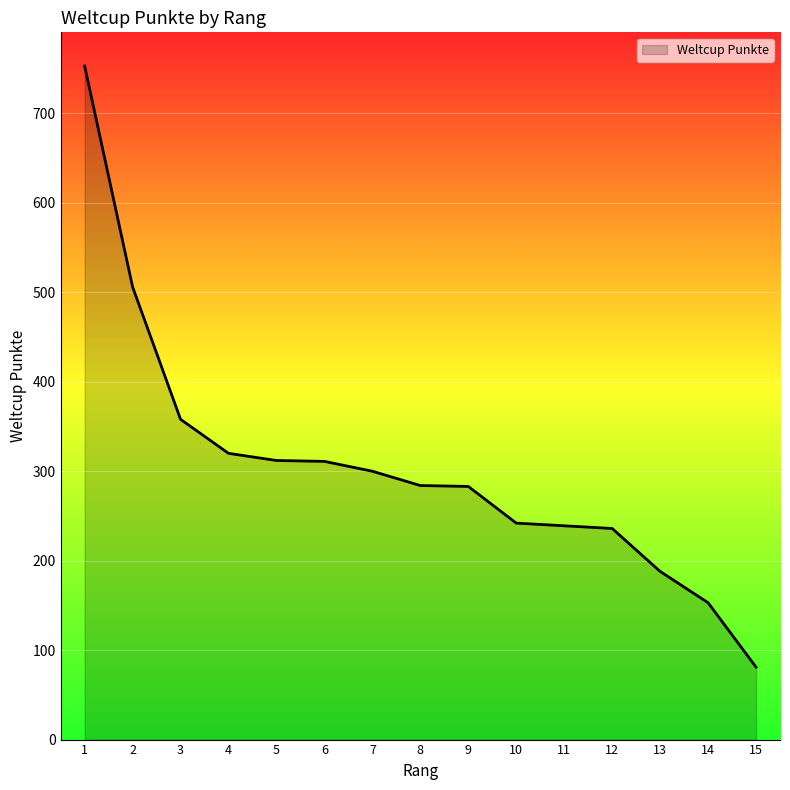

What is the change in value from 3 to 10?

-116